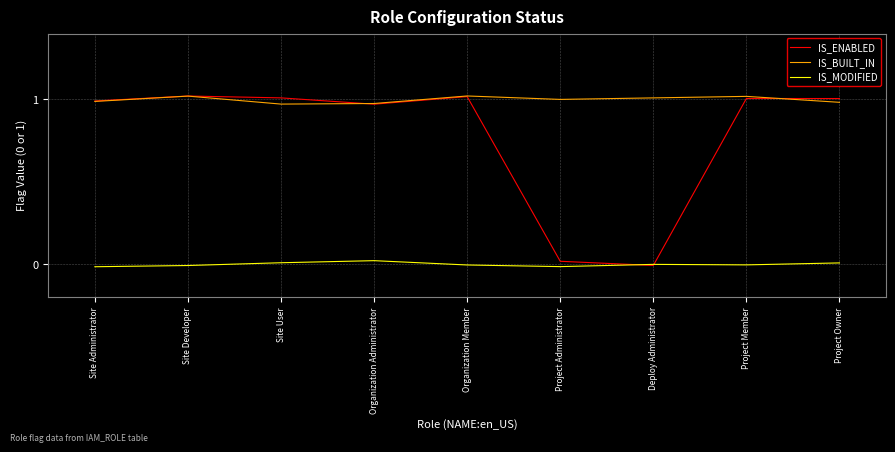

Reading left to right, extract all data points from this chart.

IS_ENABLED: Site Administrator=1.0	Site Developer=1.0	Site User=1.0	Organization Administrator=1.0	Organization Member=1.0	Project Administrator=0.0	Deploy Administrator=-0.0	Project Member=1.0	Project Owner=1.0
IS_BUILT_IN: Site Administrator=1.0	Site Developer=1.0	Site User=1.0	Organization Administrator=1.0	Organization Member=1.0	Project Administrator=1.0	Deploy Administrator=1.0	Project Member=1.0	Project Owner=1.0
IS_MODIFIED: Site Administrator=-0.0	Site Developer=-0.0	Site User=0.0	Organization Administrator=0.0	Organization Member=-0.0	Project Administrator=-0.0	Deploy Administrator=-0.0	Project Member=-0.0	Project Owner=0.0